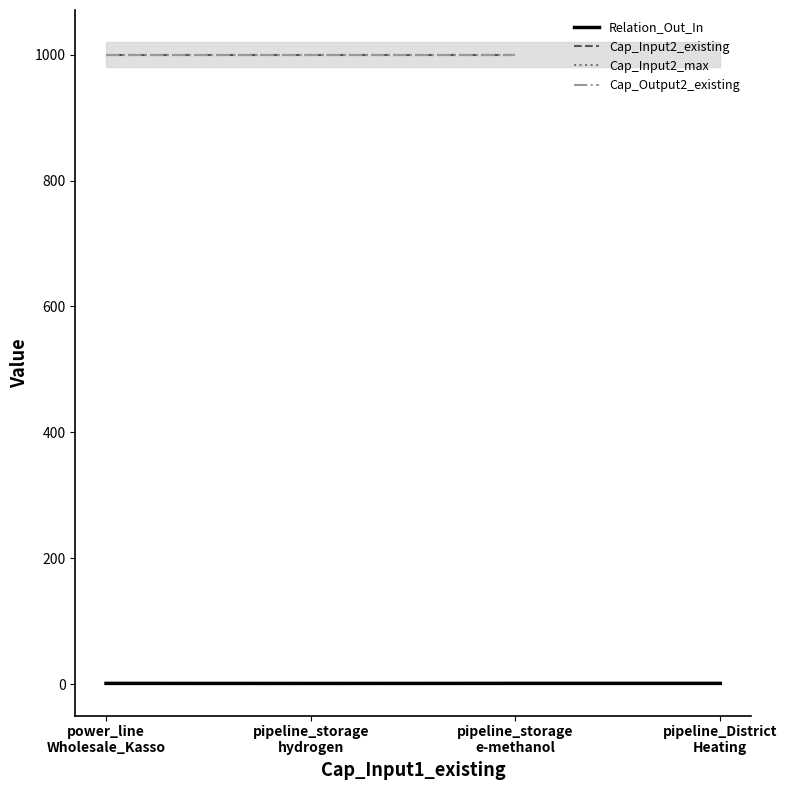

Rank the categories by Relation_Out_In value from highest to lowest.

power_line
Wholesale_Kasso, pipeline_District
Heating, pipeline_storage
e-methanol, pipeline_storage
hydrogen